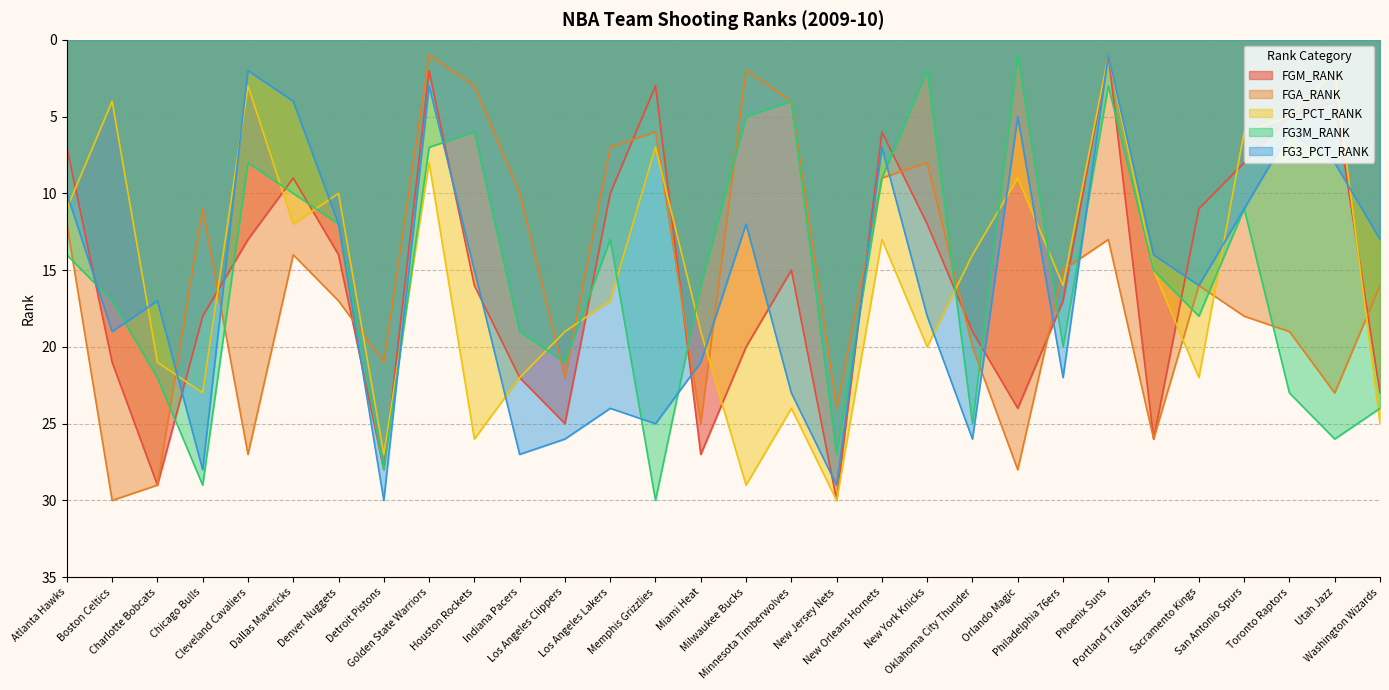

Is it true that FG_PCT_RANK equals 9 at Orlando Magic?

True